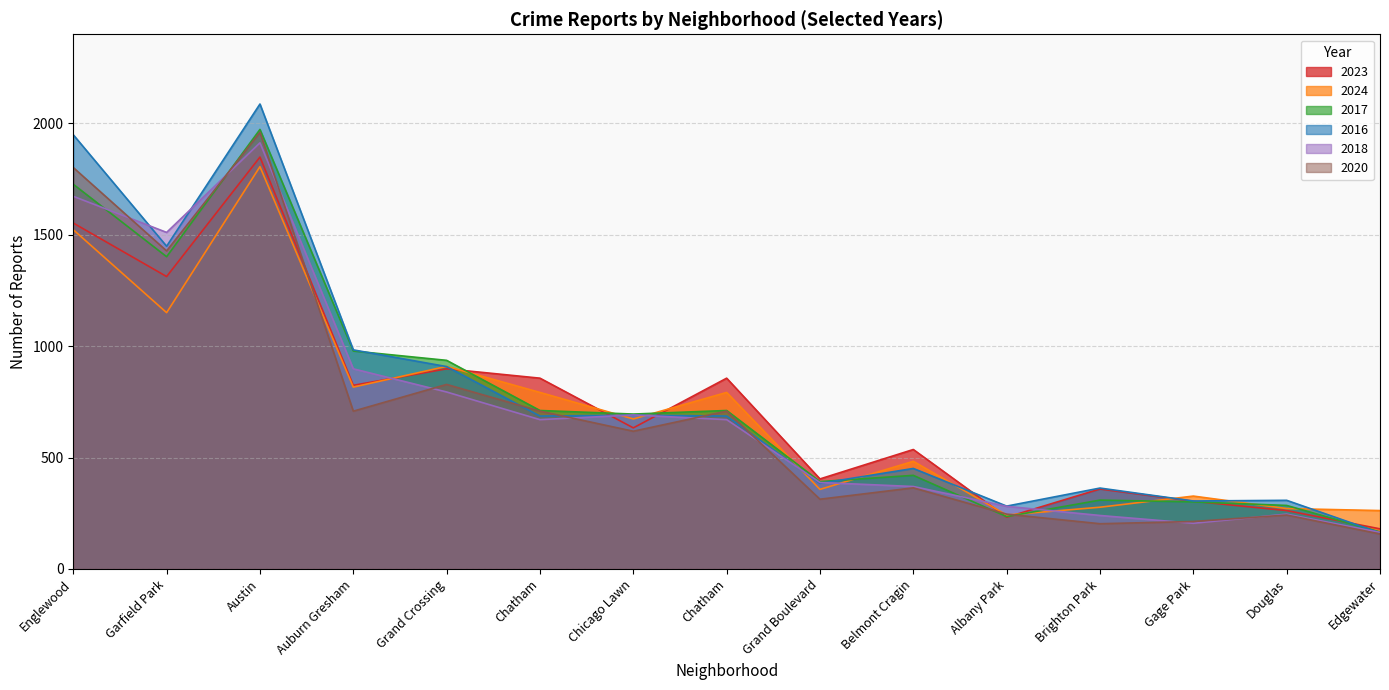

Which series has the widest spread of values?

2016